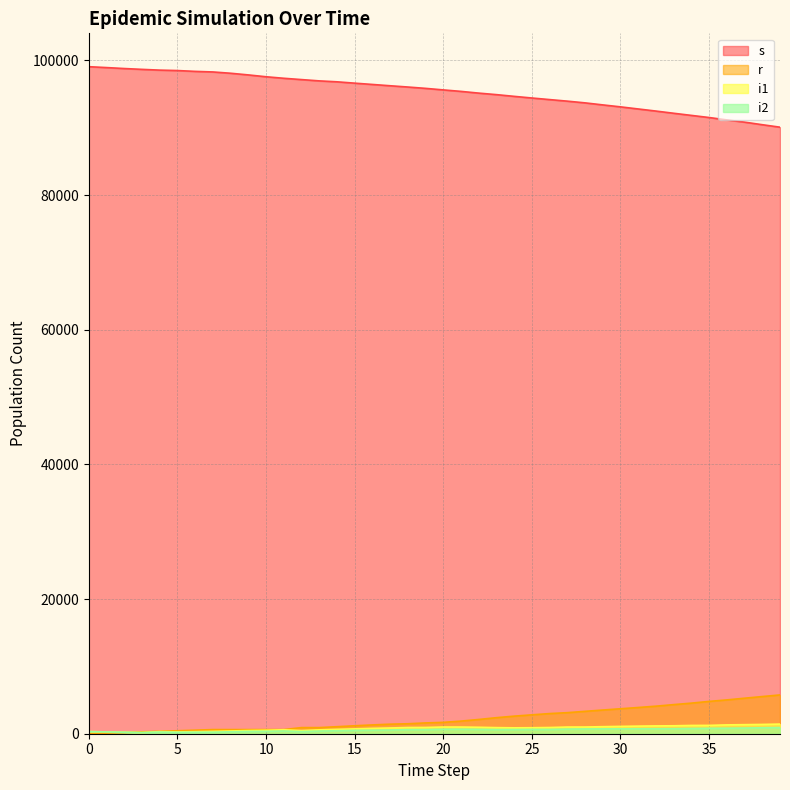

What is the total value across all series at 7?

99481